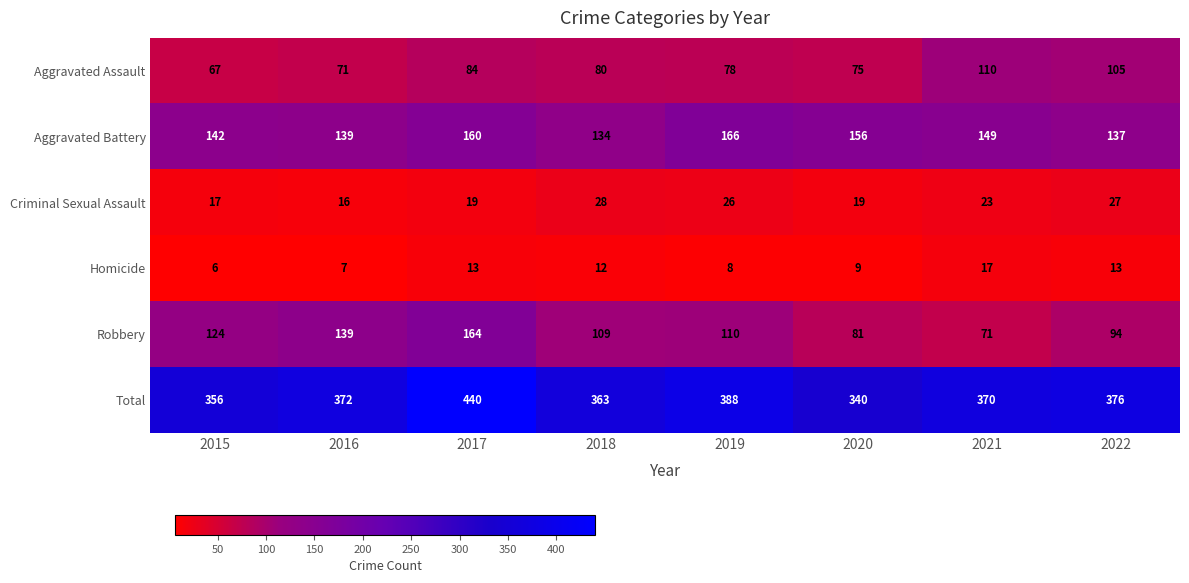

At 2017, list the series in order from smallest to largest.

Homicide, Criminal Sexual Assault, Aggravated Assault, Aggravated Battery, Robbery, Total